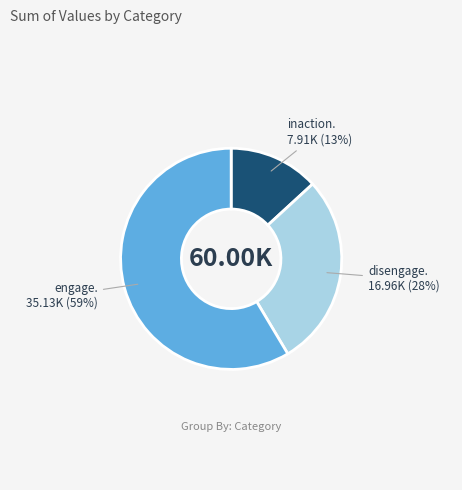

To the nearest percent, what is the average slice percentage?

33%